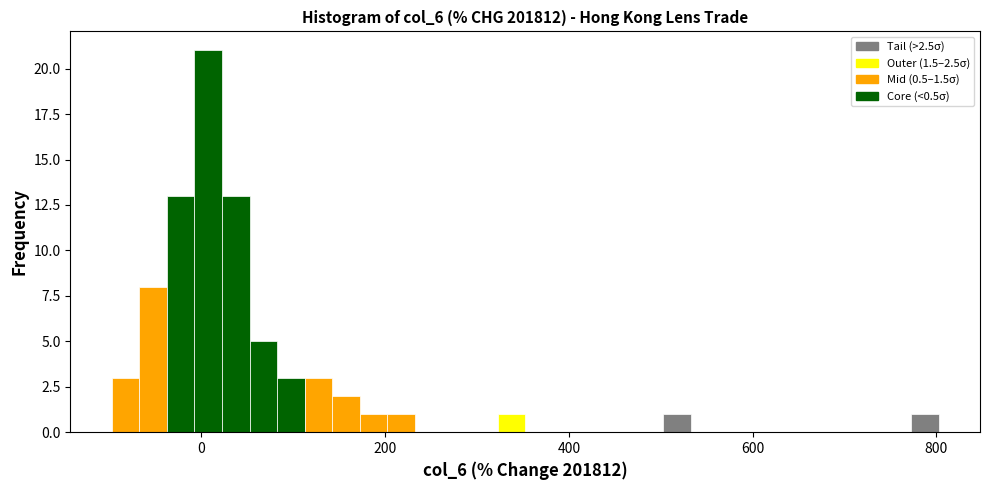

Around what value on the x-axis is the tallest bar? Give the approximate position of its centre, as read against the axis.

0